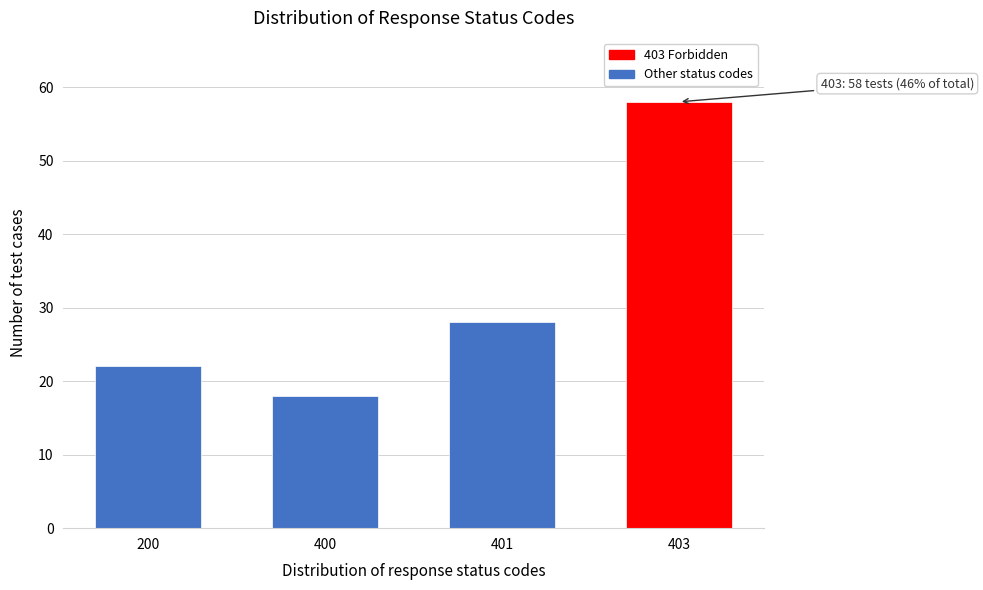

Reading right to left, extract all data points from this chart.

58	28	18	22